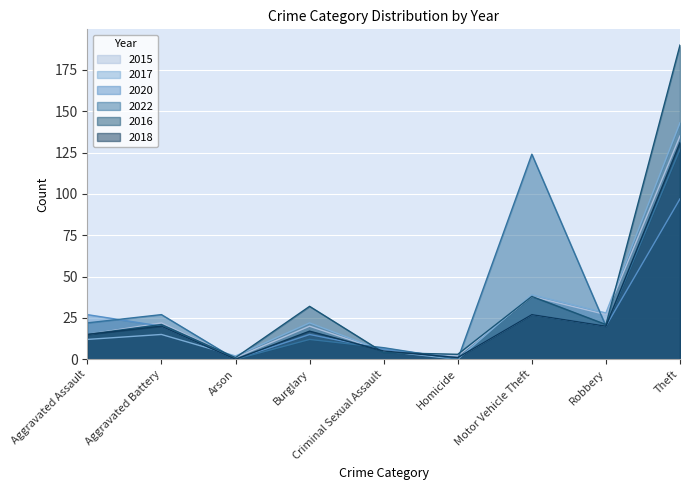

How many values in the 2020 series exceed 20?

3